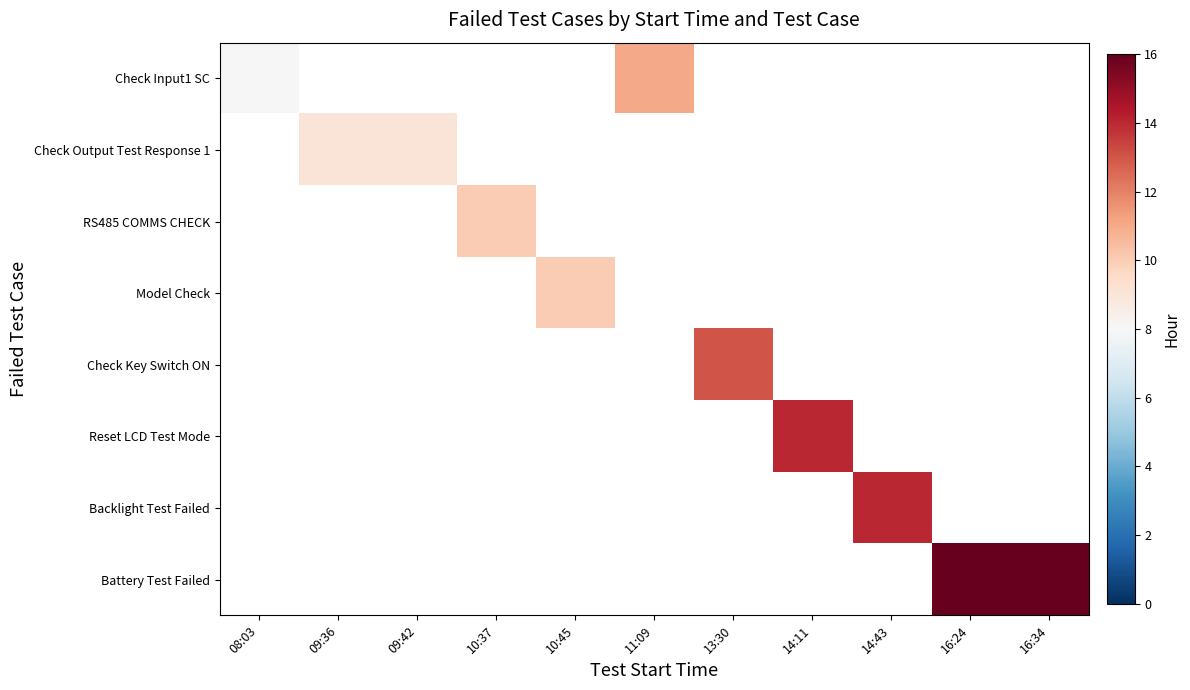

At how many categories does at least one series exceed 12?

5